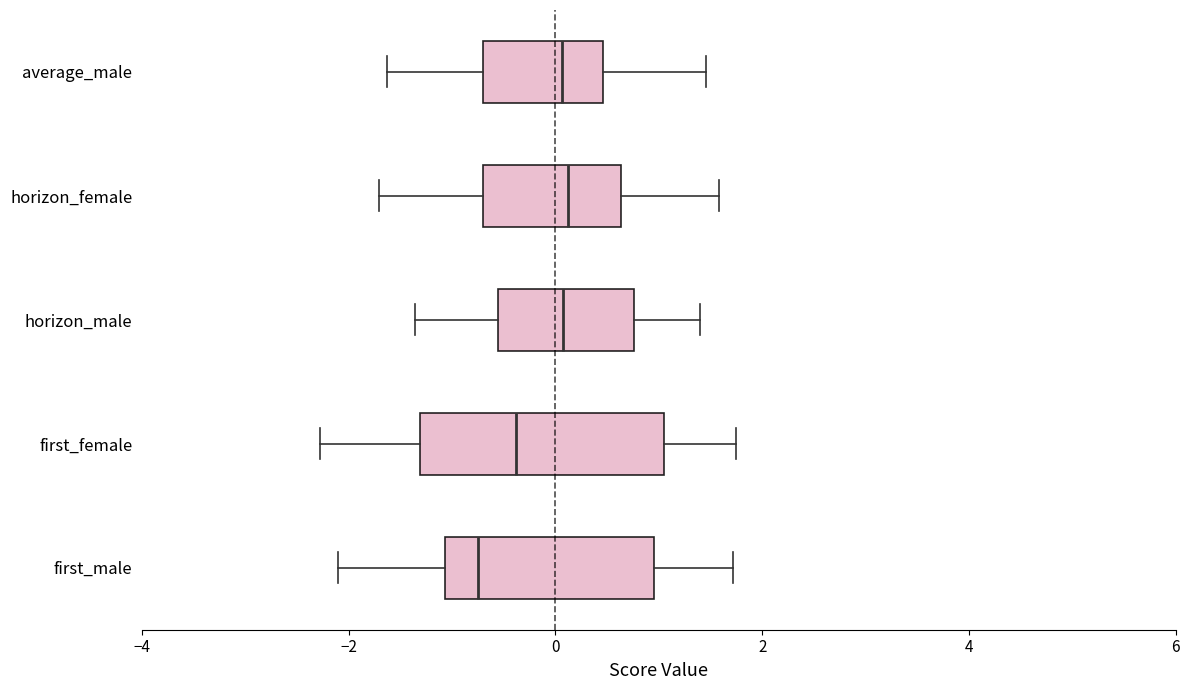

Which box has the furthest to the left median line?

first_male